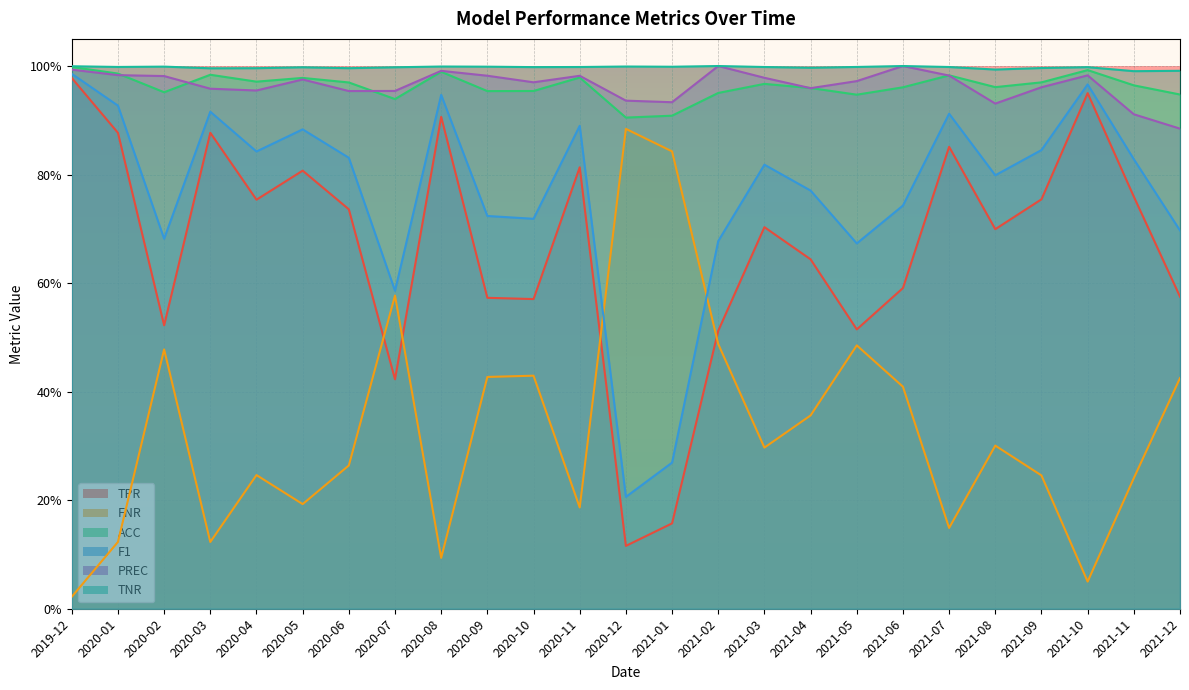

Is the value of F1 at 2021-06 greater than the value of FNR at 2021-06?

Yes